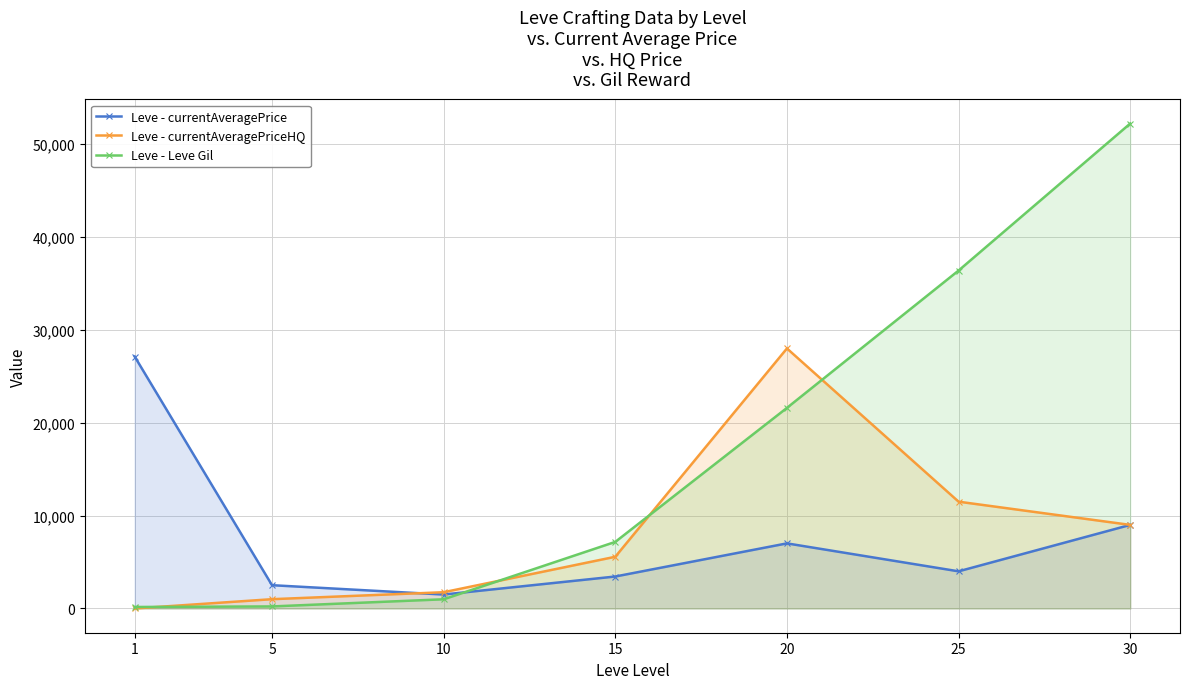

How many times do Leve - currentAveragePrice and Leve - Leve Gil cross each other?

1